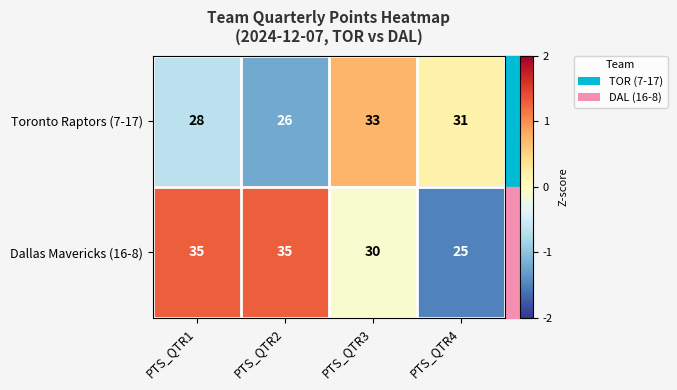

What is the average value of the Toronto Raptors (7-17) series?

30